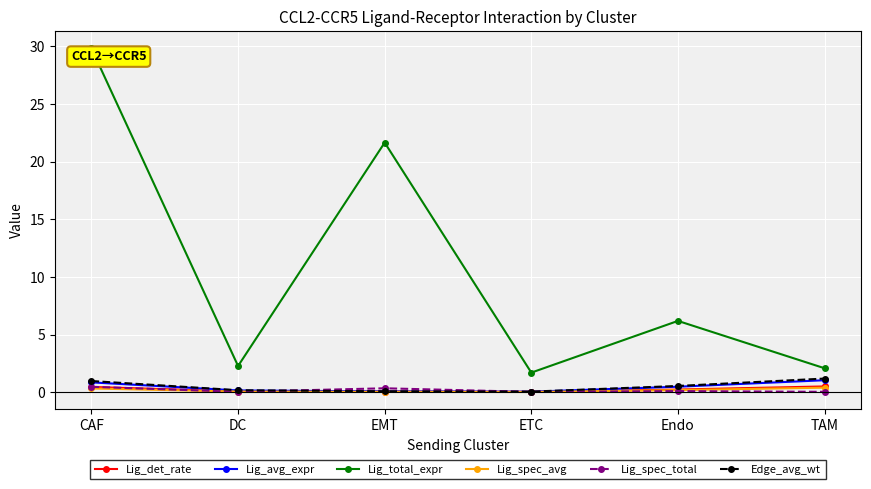

What value does the Lig_spec_total series have at EMT?

0.3